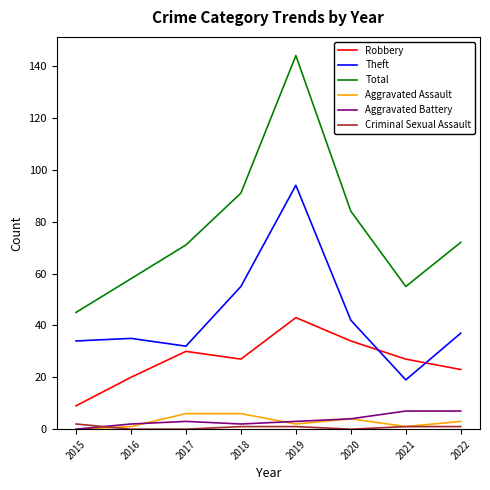

The value of Robbery at 2022 is 9. True or false?

False